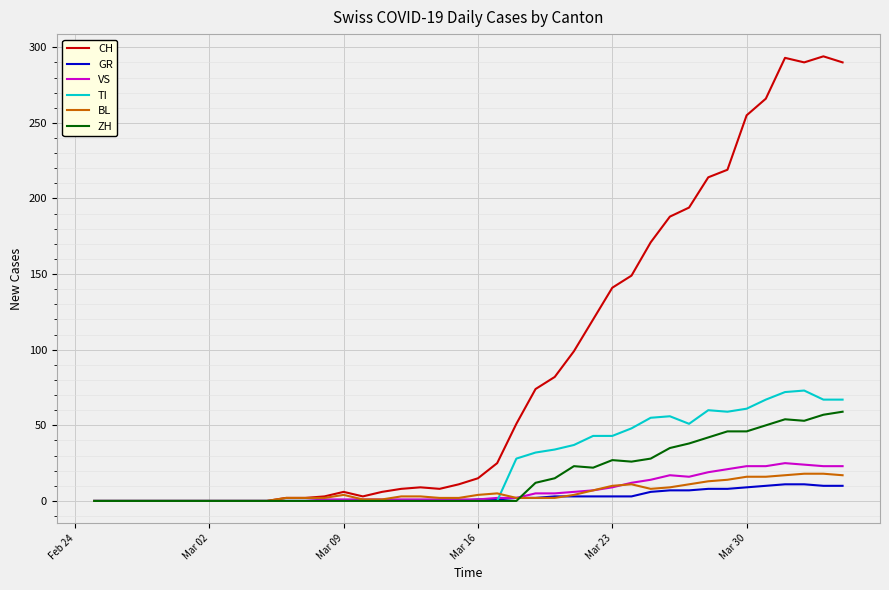

What is the greatest value displayed?

294